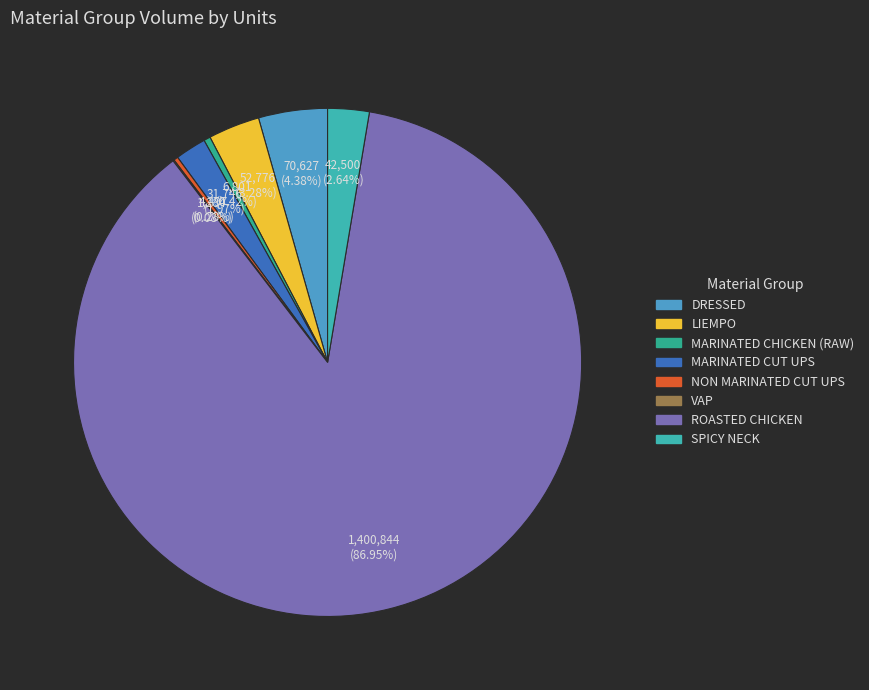

To the nearest percent, what is the difference between the largest and smallest slice percentages?

87%